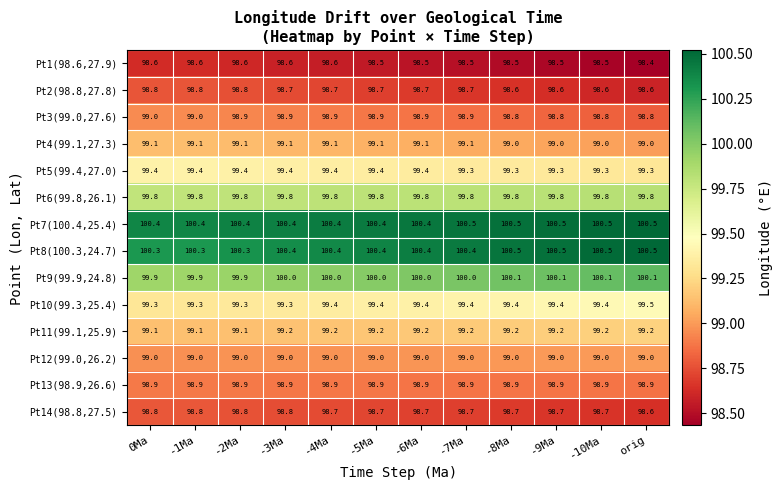

What is the sum of all Pt3(99.0,27.6) values?

1186.6